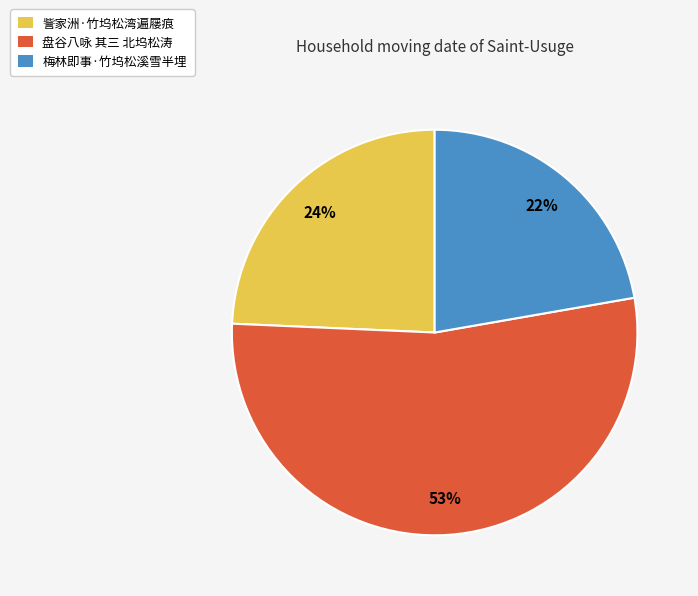

Which slice is the smallest?

梅林即事·竹坞松溪雪半埋